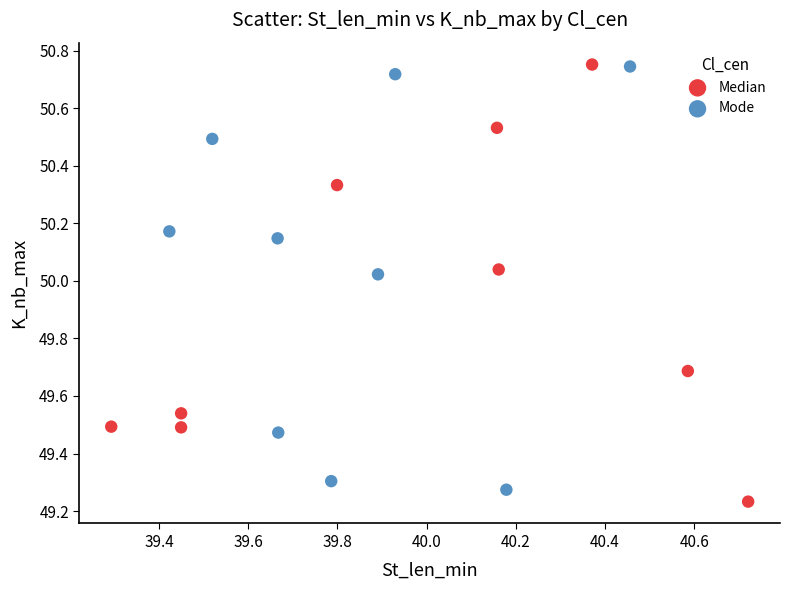

Which series has the largest Y range (max minus min)?

Median